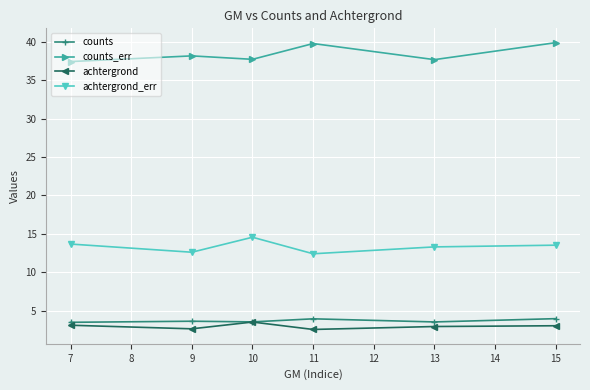

True or false: achtergrond and counts_err cross at least once.

False